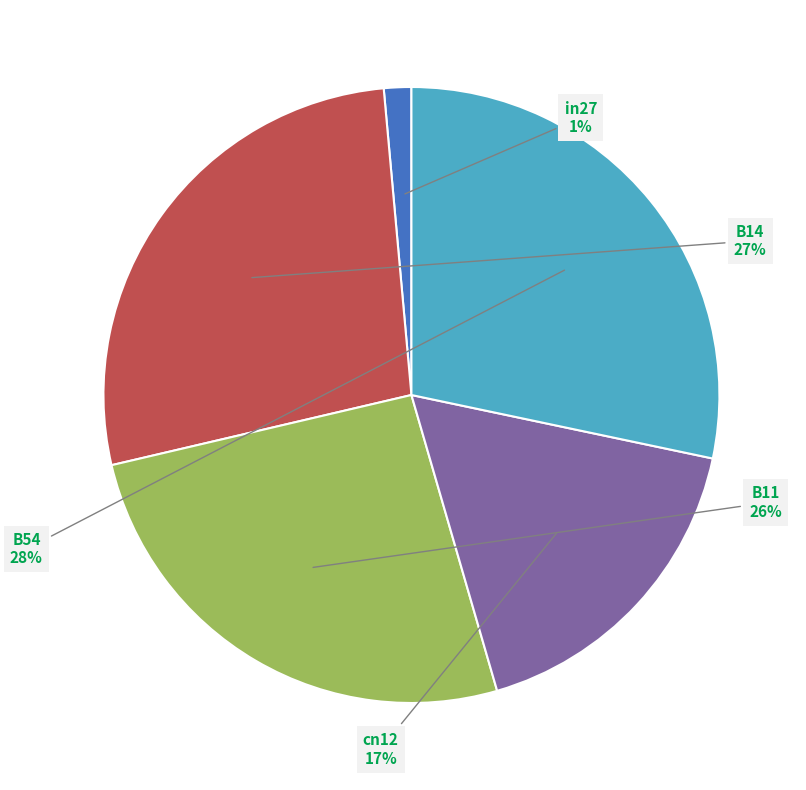

The in27 slice represents 15% of the pie. True or false?

False